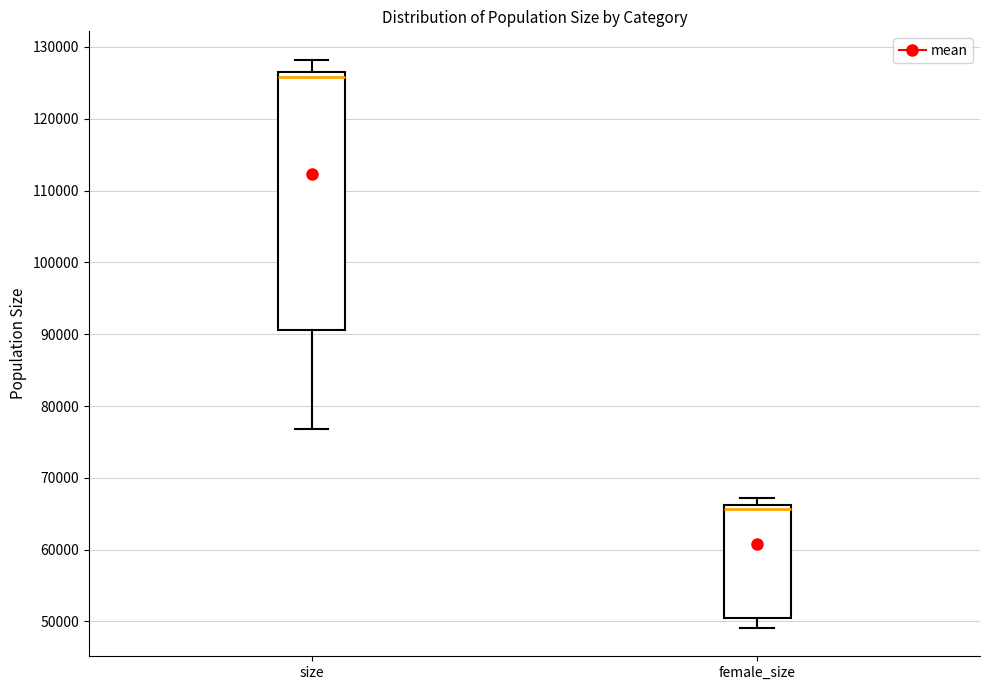

Where does the lower whisker of the box for female_size end on the y-axis? The values are not printed on the chart, so give them approximately, as read against the axis.

49000